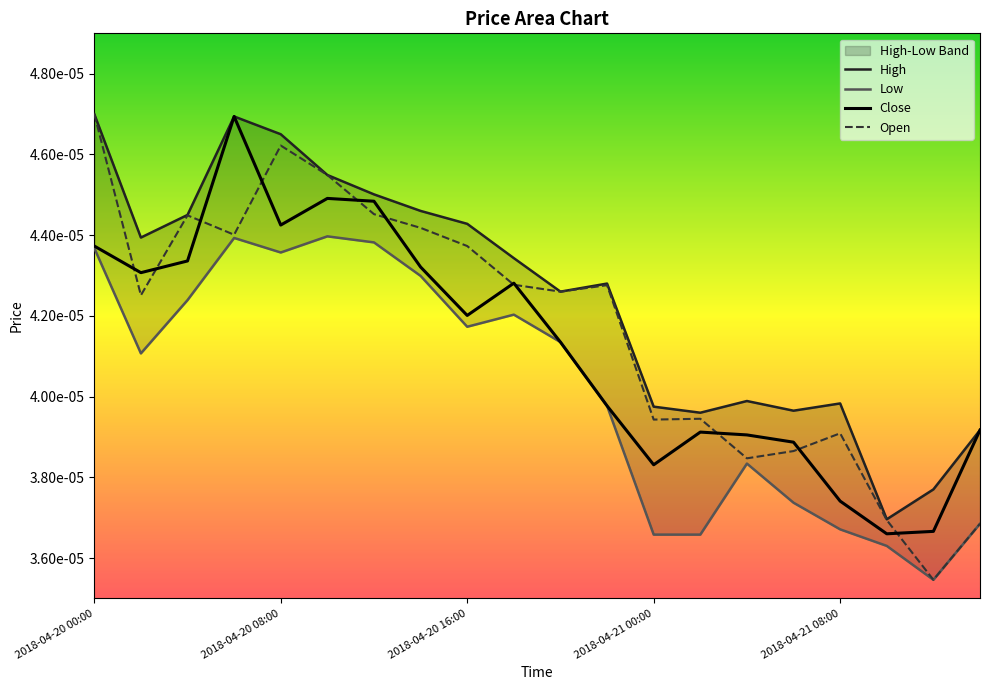

List the series in order of their peak value, lowest first.

Low, Close, High, Open